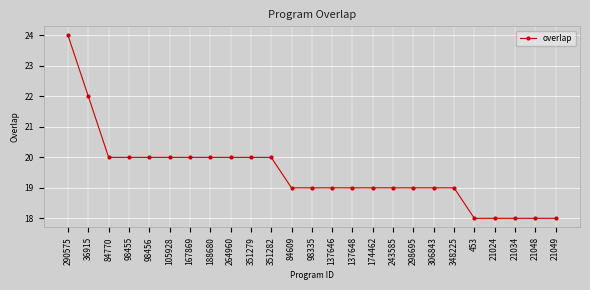

How many values are between 19 and 20?

18